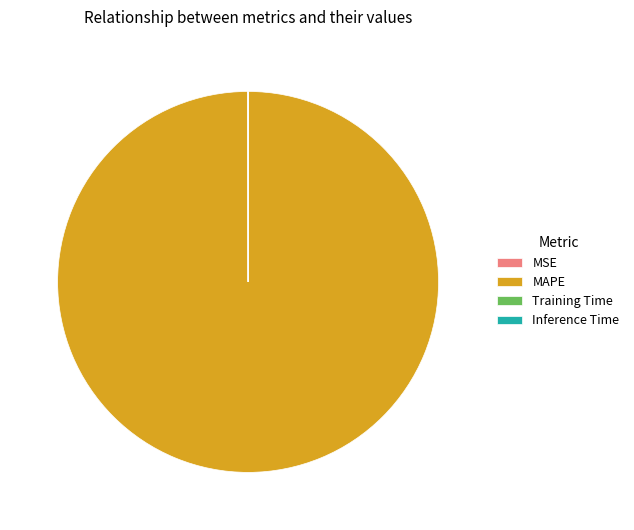

Is it true that MAPE is 100% of the pie?

True